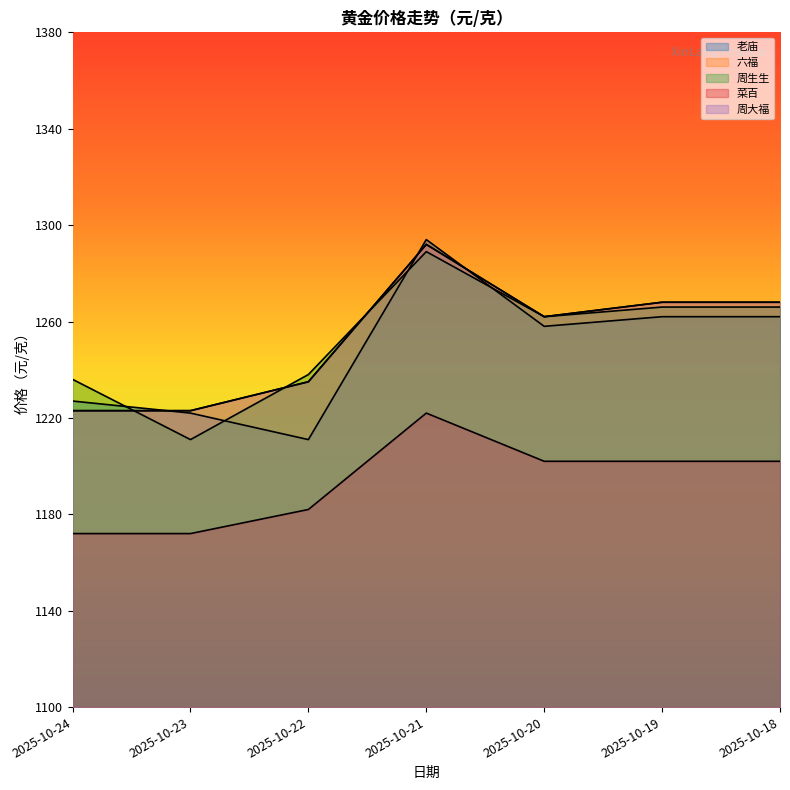

Reading right to left, transcribe all the data shown in this chart.

老庙: 2025-10-18=1262	2025-10-19=1262	2025-10-20=1258	2025-10-21=1294	2025-10-22=1211	2025-10-23=1222	2025-10-24=1227
六福: 2025-10-18=1268	2025-10-19=1268	2025-10-20=1262	2025-10-21=1292	2025-10-22=1235	2025-10-23=1223	2025-10-24=1223
周生生: 2025-10-18=1266	2025-10-19=1266	2025-10-20=1262	2025-10-21=1289	2025-10-22=1238	2025-10-23=1211	2025-10-24=1236
菜百: 2025-10-18=1202	2025-10-19=1202	2025-10-20=1202	2025-10-21=1222	2025-10-22=1182	2025-10-23=1172	2025-10-24=1172
周大福: 2025-10-18=1268	2025-10-19=1268	2025-10-20=1262	2025-10-21=1292	2025-10-22=1235	2025-10-23=1223	2025-10-24=1223